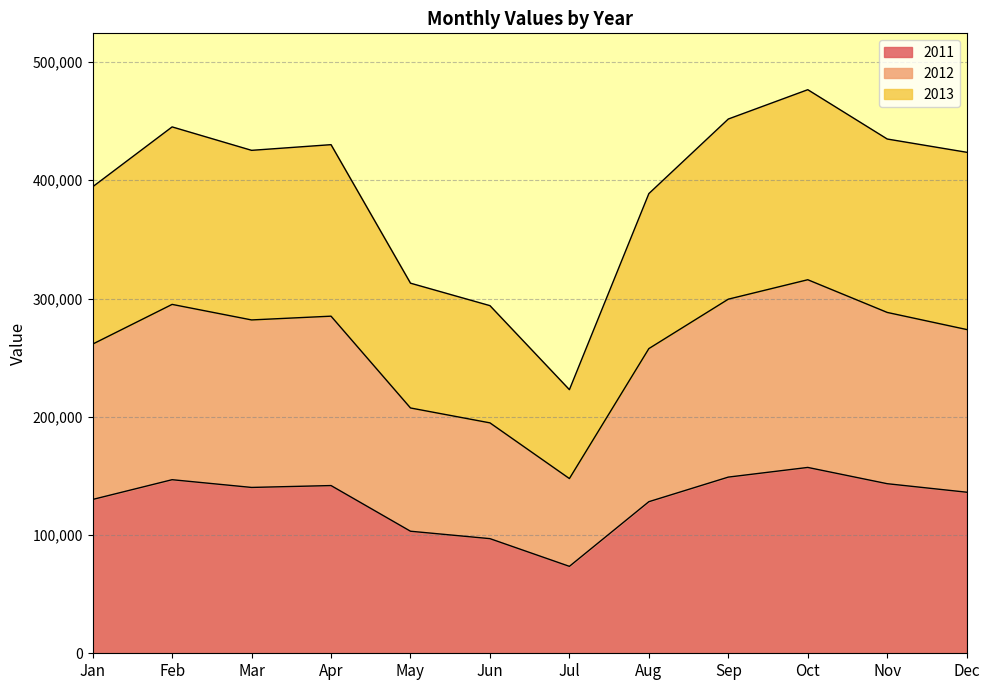

How many lines are shown in the chart?

3